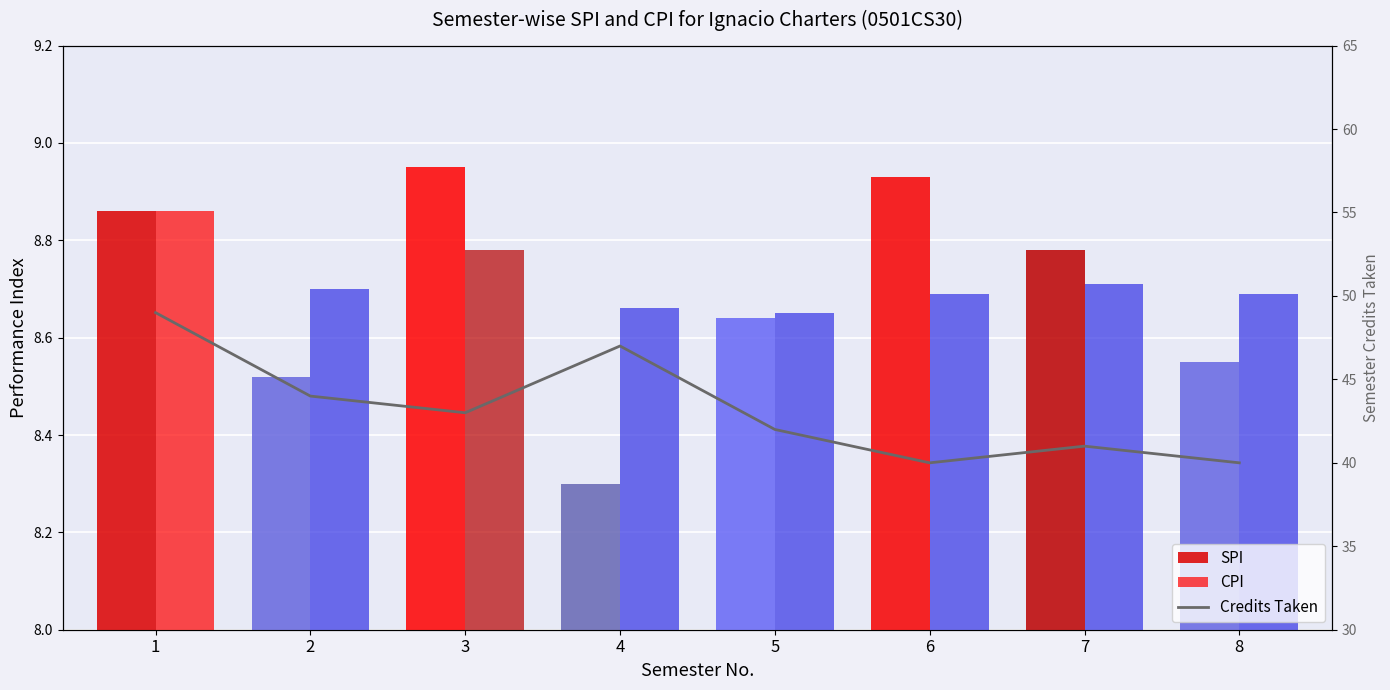

What is the total value across all series at 1?

66.7